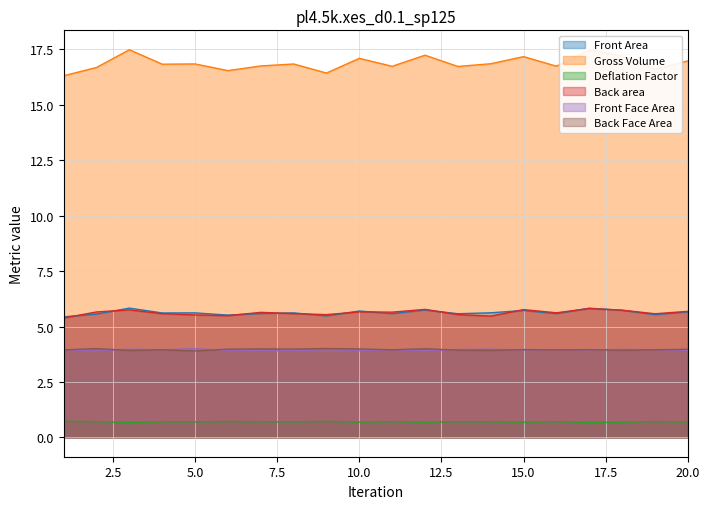

What is the greatest value displayed?

17.5